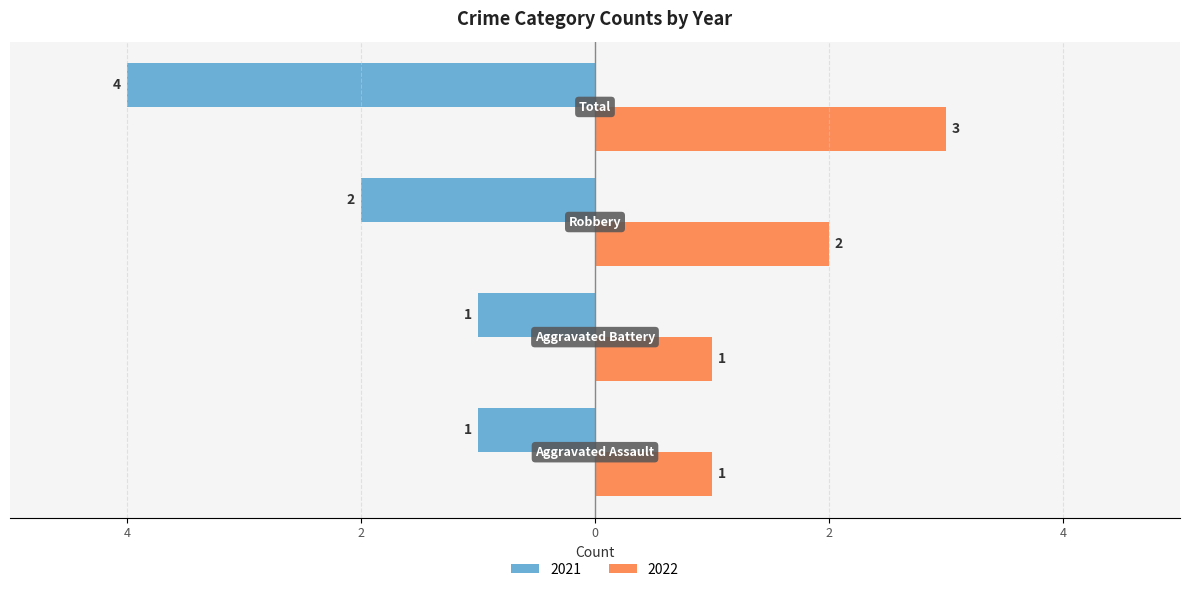

What are all the series names shown in the legend?

2021, 2022